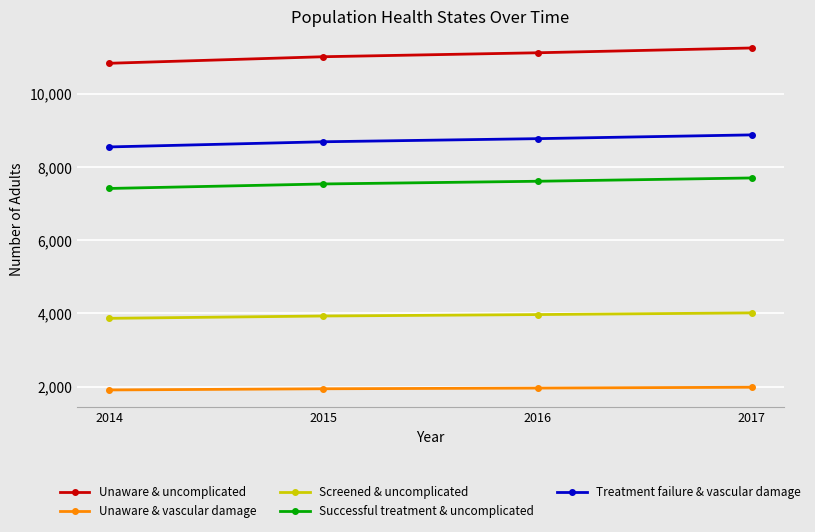

Which category has the highest value across all series?

2017